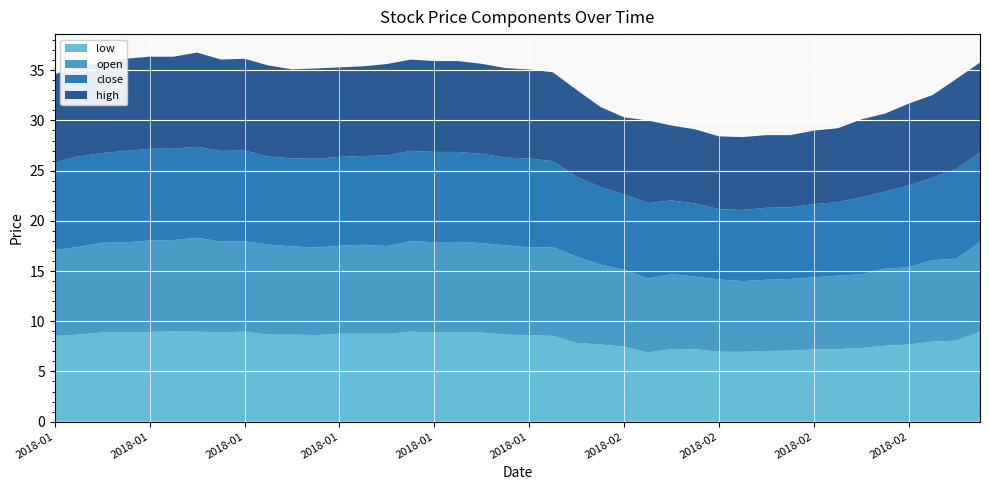

Reading left to right, extract all data points from this chart.

low: 0=8.5	1=8.7	2=8.9	3=8.9	4=8.9	5=9.0	6=9.0	7=8.9	8=9.0	9=8.7	10=8.7	11=8.6	12=8.8	13=8.8	14=8.7	15=9.0	16=8.9	17=8.9	18=8.9	19=8.7	20=8.6	21=8.5	22=7.8	23=7.7	24=7.5	25=6.9	26=7.2	27=7.2	28=7.0	29=7.0	30=7.0	31=7.1	32=7.2	33=7.2	34=7.3	35=7.6	36=7.7	37=8.0	38=8.1	39=8.9
open: 0=8.6	1=8.7	2=8.9	3=8.9	4=9.1	5=9.1	6=9.4	7=9.0	8=9.0	9=9.0	10=8.8	11=8.7	12=8.8	13=8.9	14=8.7	15=9.0	16=9.0	17=9.0	18=8.9	19=8.9	20=8.7	21=8.8	22=8.6	23=8.0	24=7.7	25=7.4	26=7.5	27=7.2	28=7.2	29=7.0	30=7.1	31=7.1	32=7.2	33=7.3	34=7.3	35=7.7	36=7.7	37=8.1	38=8.2	39=8.9
close: 0=8.7	1=9.0	2=8.9	3=9.1	4=9.1	5=9.1	6=9.1	7=9.0	8=9.0	9=8.8	10=8.8	11=8.9	12=8.9	13=8.8	14=9.0	15=9.0	16=9.0	17=9.0	18=8.9	19=8.7	20=8.9	21=8.6	22=8.0	23=7.7	24=7.5	25=7.5	26=7.3	27=7.3	28=7.0	29=7.1	30=7.2	31=7.1	32=7.3	33=7.3	34=7.7	35=7.7	36=8.1	37=8.2	38=8.9	39=8.9
high: 0=8.8	1=9.0	2=9.0	3=9.2	4=9.2	5=9.2	6=9.4	7=9.1	8=9.1	9=9.1	10=8.9	11=9.0	12=8.9	13=8.9	14=9.1	15=9.1	16=9.1	17=9.1	18=9.0	19=8.9	20=8.9	21=8.8	22=8.6	23=8.0	24=7.7	25=8.2	26=7.5	27=7.4	28=7.2	29=7.3	30=7.2	31=7.2	32=7.3	33=7.4	34=7.8	35=7.8	36=8.2	37=8.2	38=9.0	39=8.9